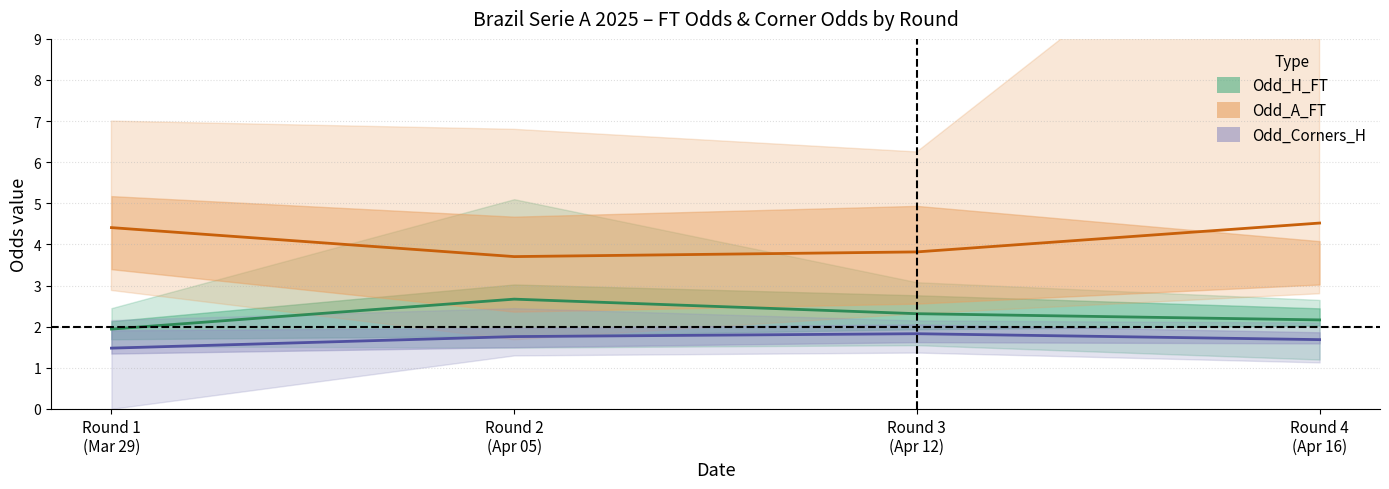

What is the sum of all Odd_Corners_H (mean) values?

6.7